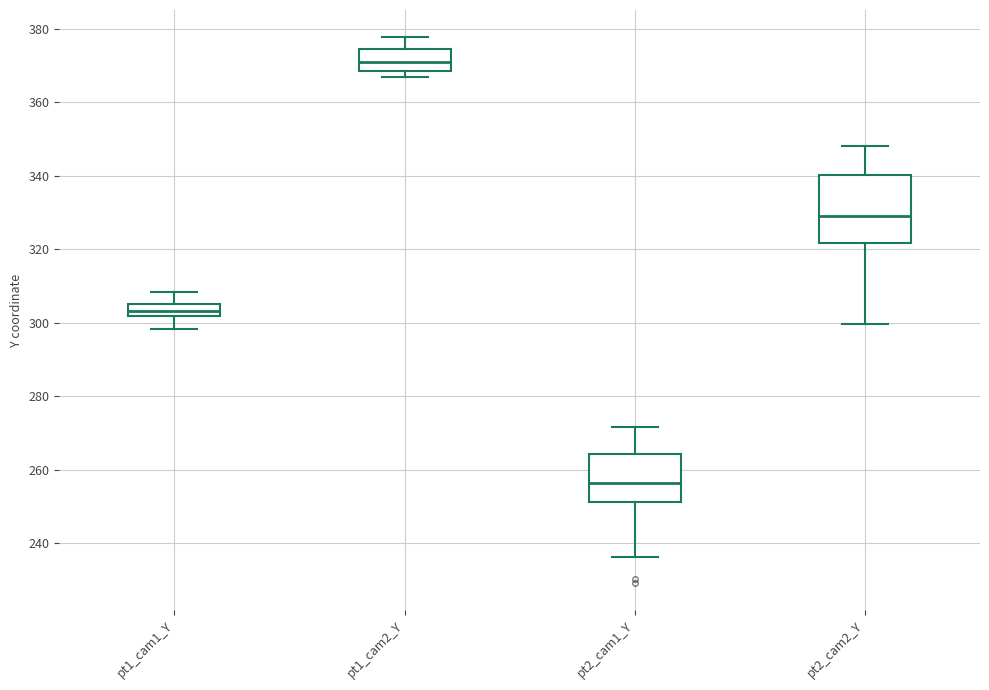

Comparing the boxes themselves (not the whiskers), which one is the tallest?

pt2_cam2_Y